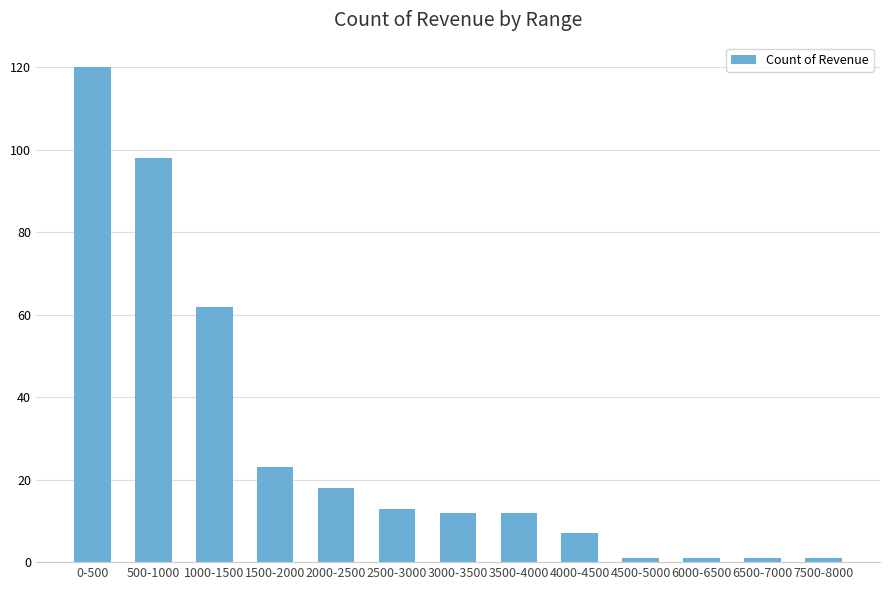

Which label corresponds to the largest value in the chart?

0-500